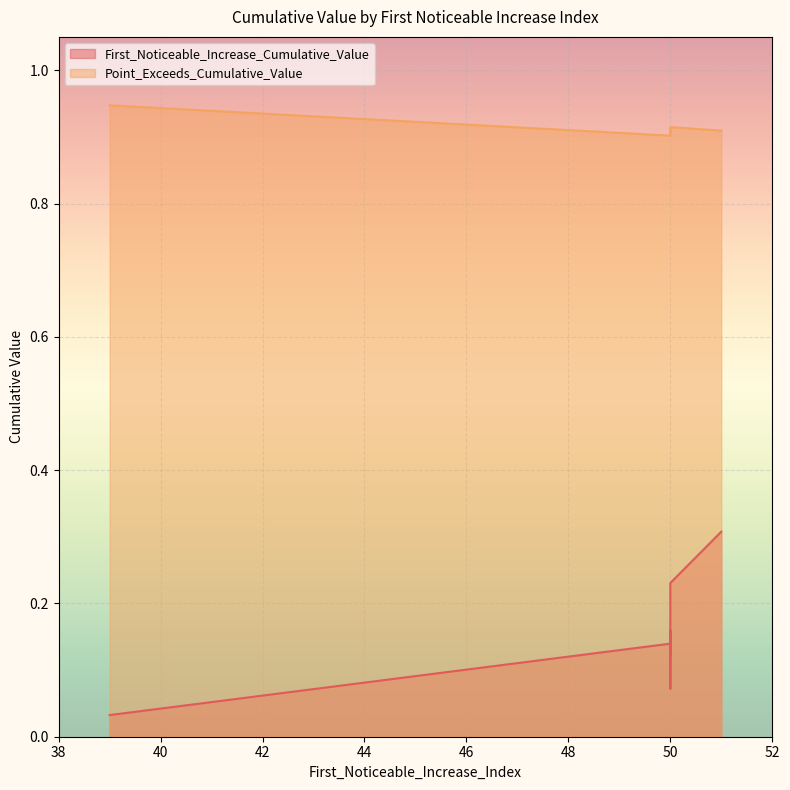

Which series changed the most between 50 and 50?

First_Noticeable_Increase_Cumulative_Value